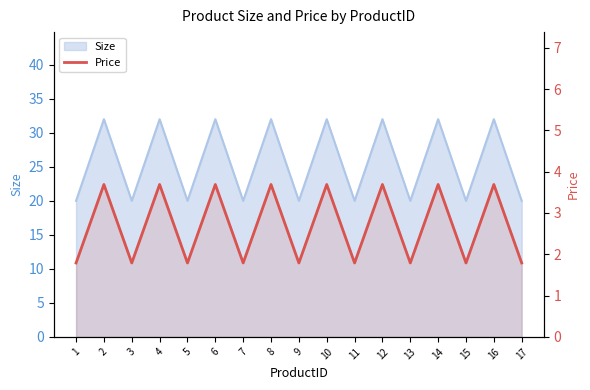

What is the minimum value shown in the chart?

1.8